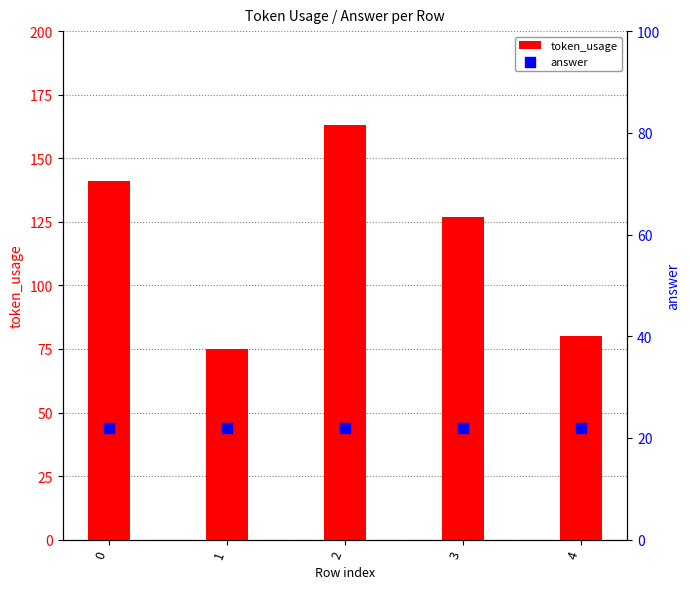

At which category is the sum across all series the highest?

2